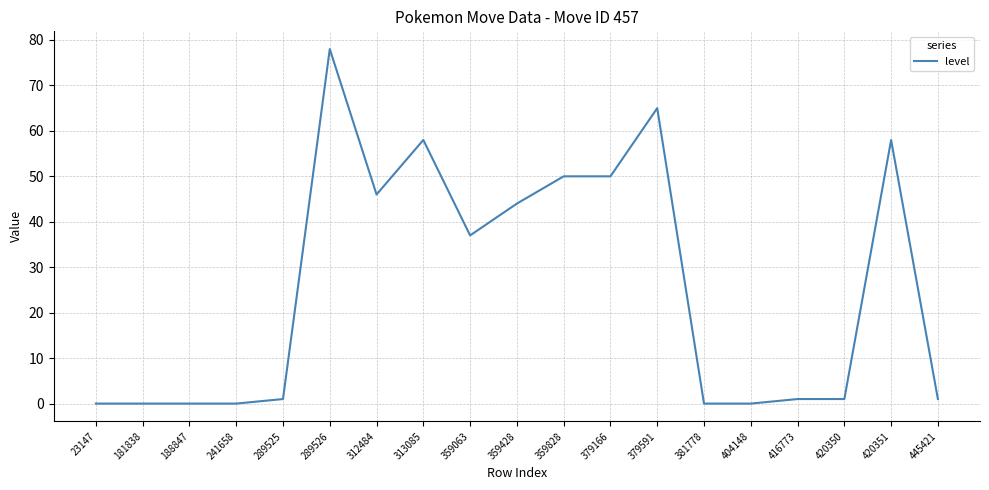

At which label is the value closest to 39?

359063